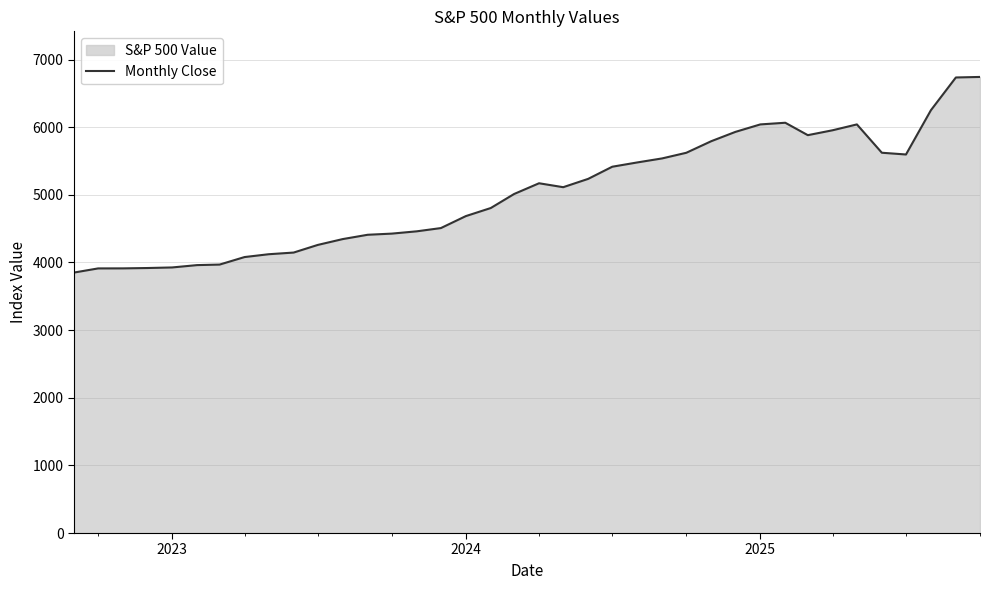

What is the difference between the maximum and minimum values?

2891.8